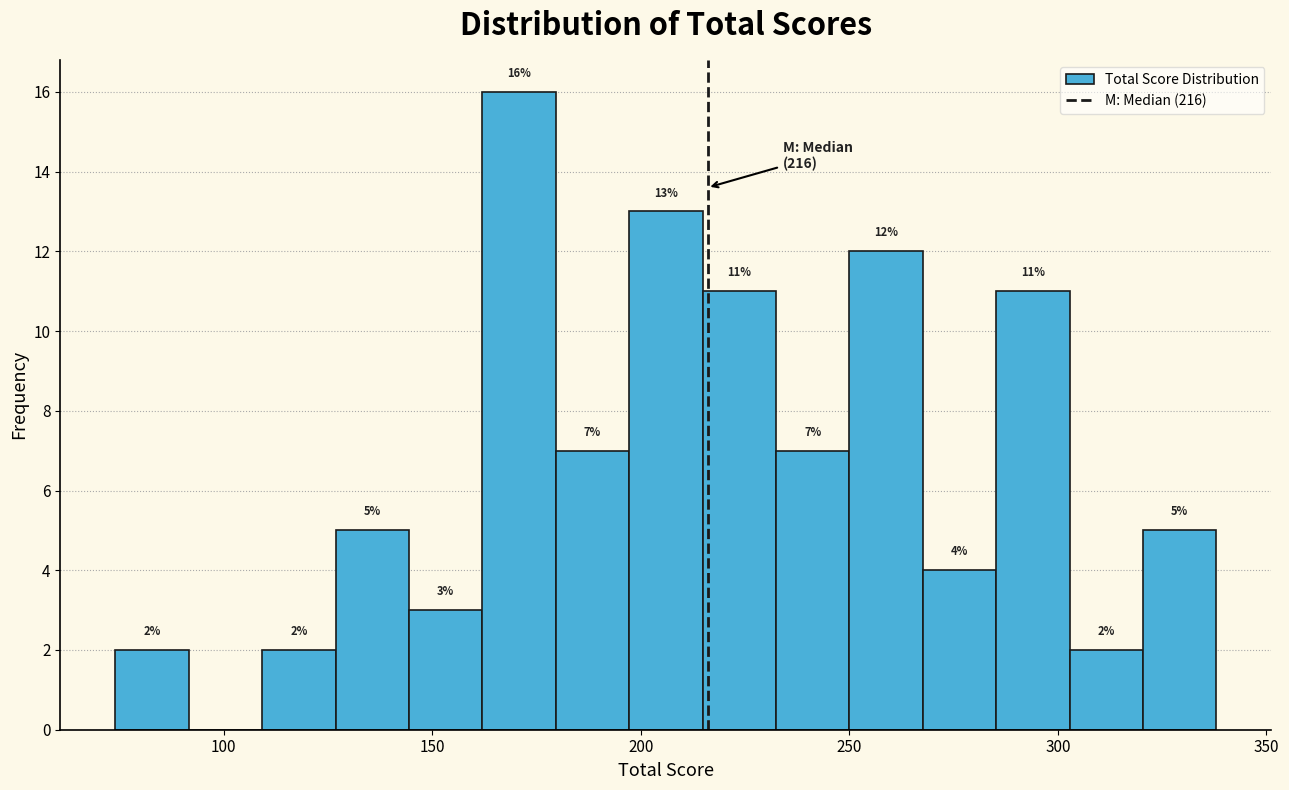

Read against the x-axis, roughly where is the centre of the tallest bar?

170